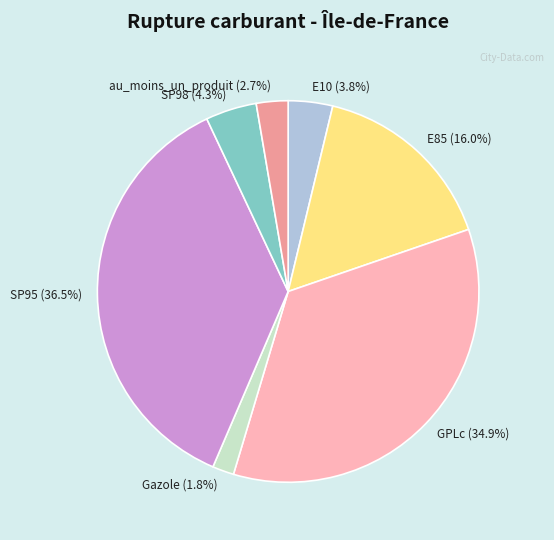

How many segments does this pie chart have?

7